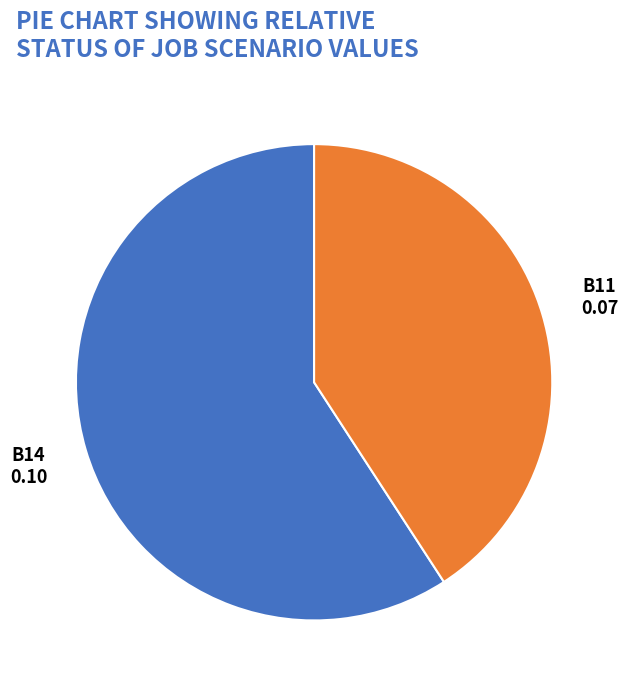

True or false: B14 accounts for 66% of the total.

False